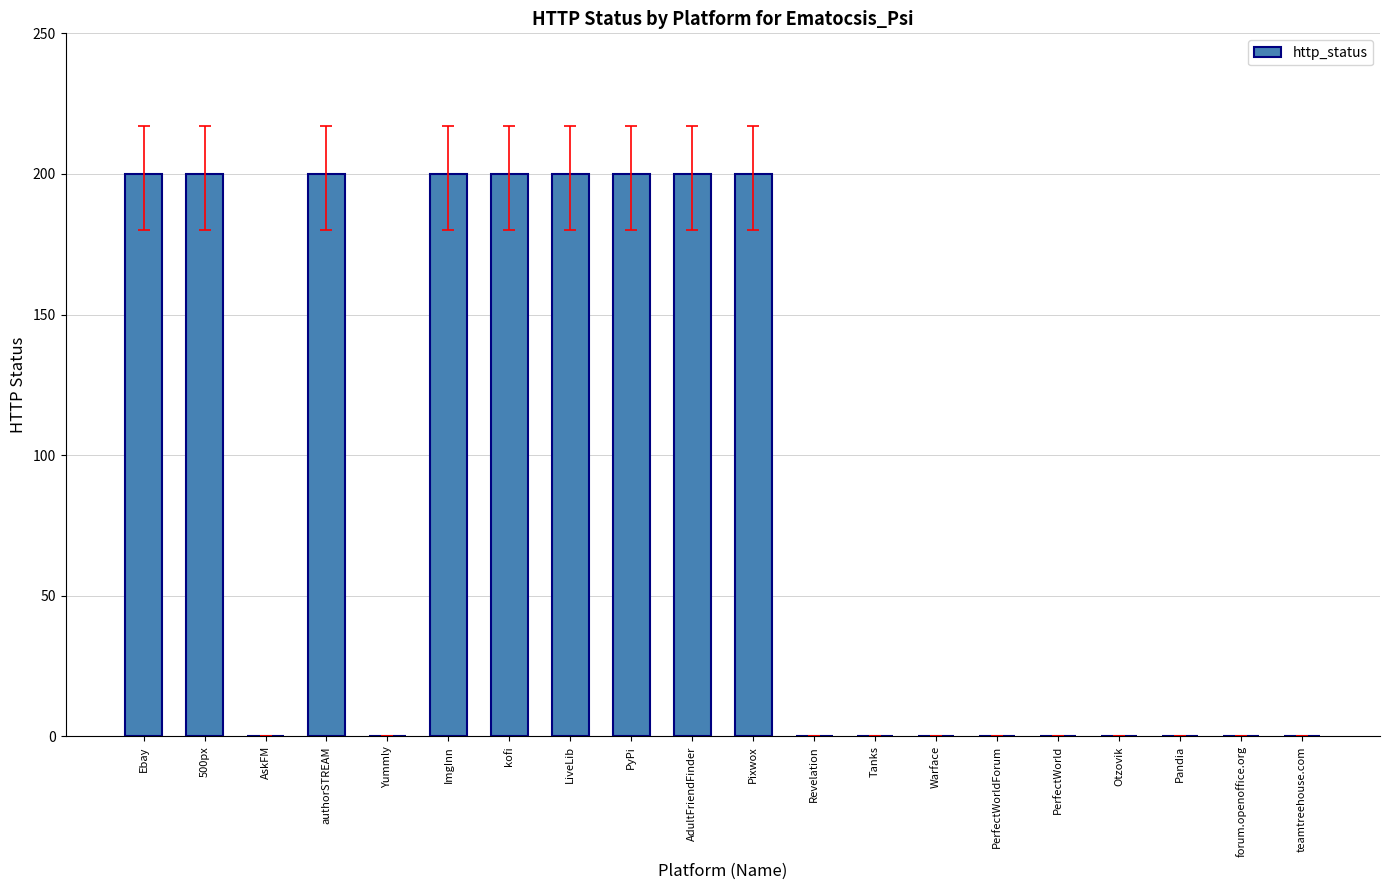

What is the change in value from Ebay to Revelation?

-200